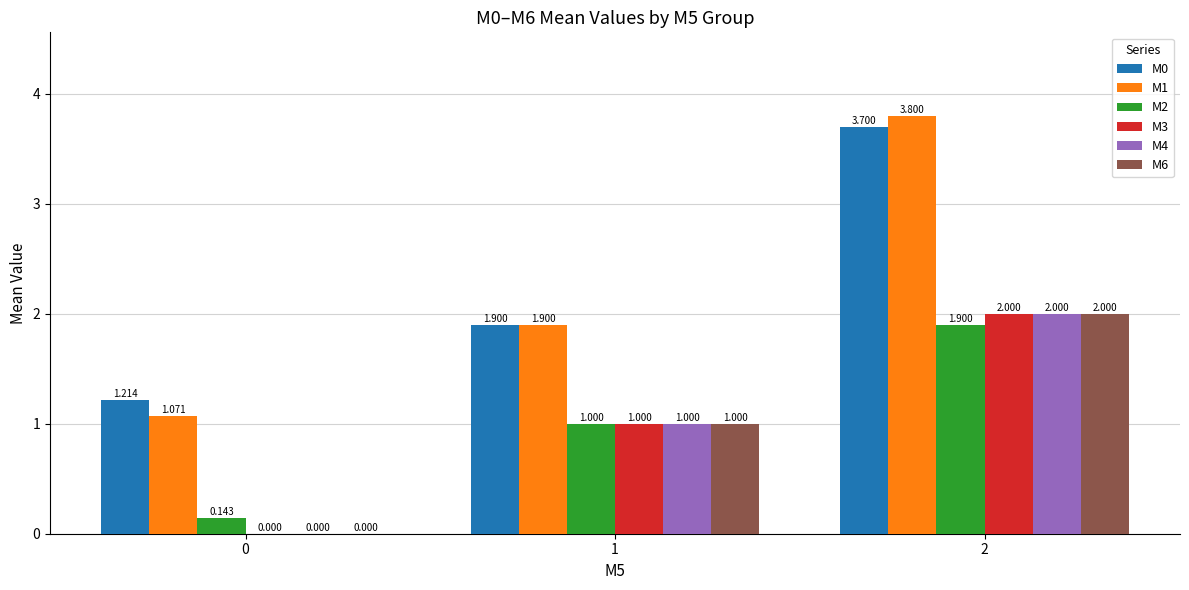

What are all the series names shown in the legend?

M0, M1, M2, M3, M4, M6